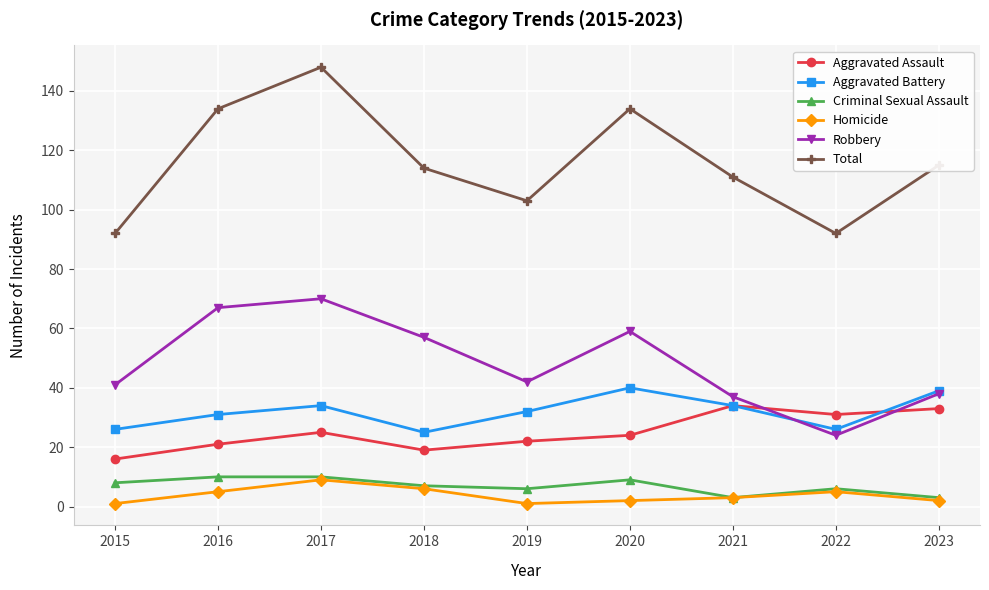

What is the approximate value of Criminal Sexual Assault at 2018?

7